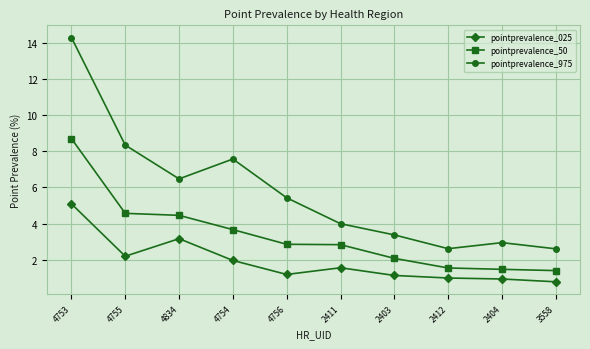

Which series has the largest range (max minus min)?

pointprevalence_975